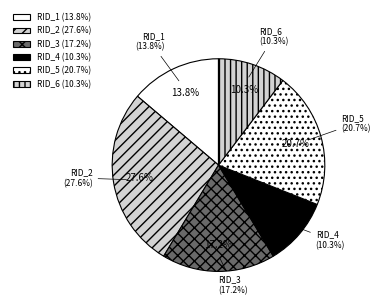

Which slice is the largest?

RID_2